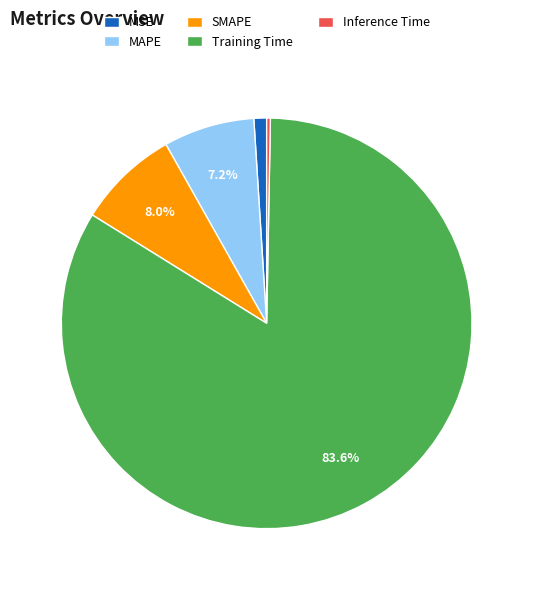

Is Training Time the majority of the pie?

Yes